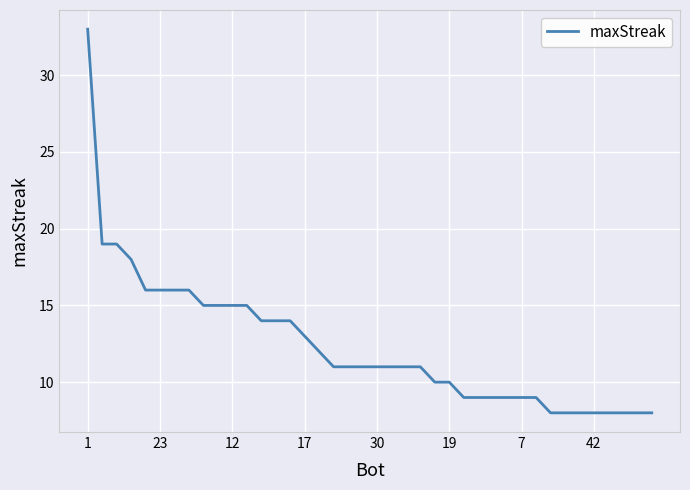

What is the maximum value shown in the chart?

33